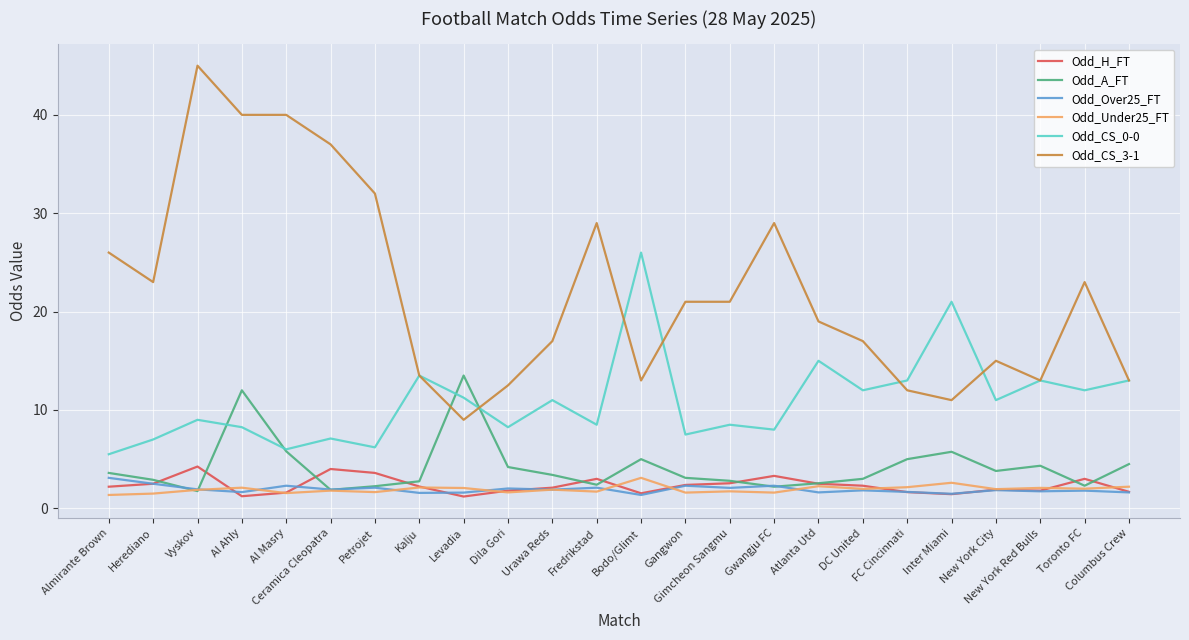

Is the value of Odd_CS_3-1 at Al Ahly greater than the value of Odd_Under25_FT at Inter Miami?

Yes